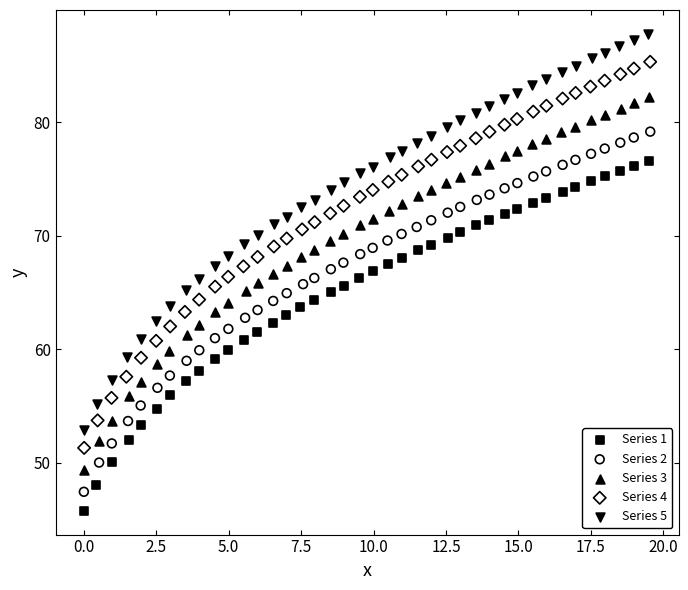

Which series has the largest Y range (max minus min)?

Series 5